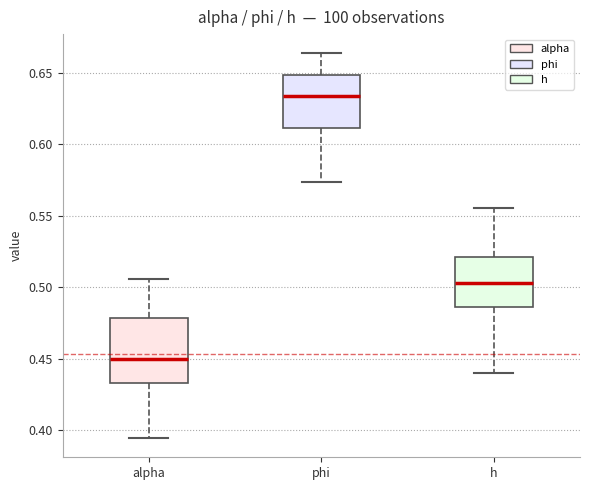

Where does the median line of the box for h sit on the y-axis? The values are not printed on the chart, so give them approximately, as read against the axis.

0.505